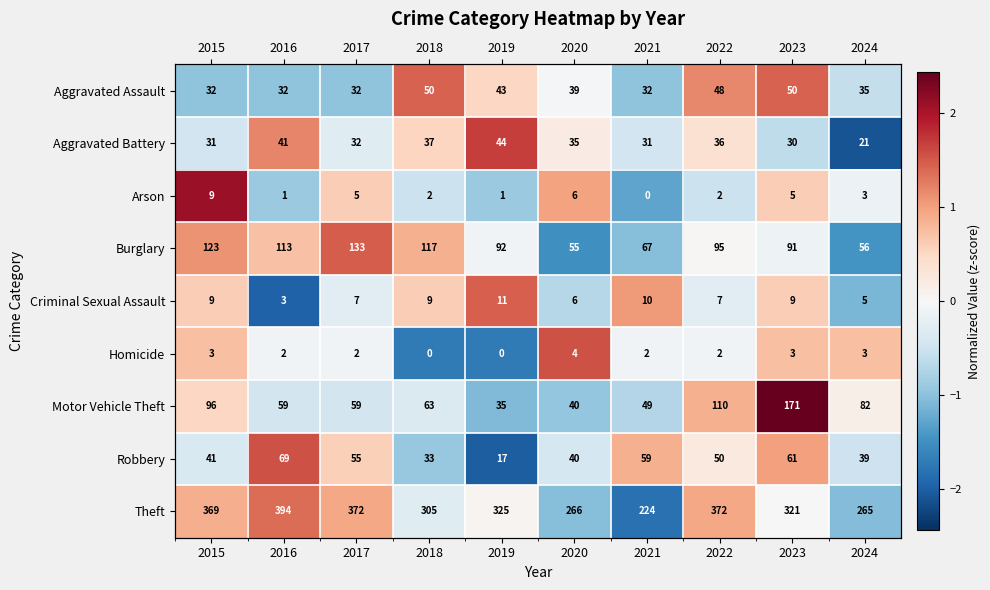

What is the spread (max minus min) of values at 2019?

3.7